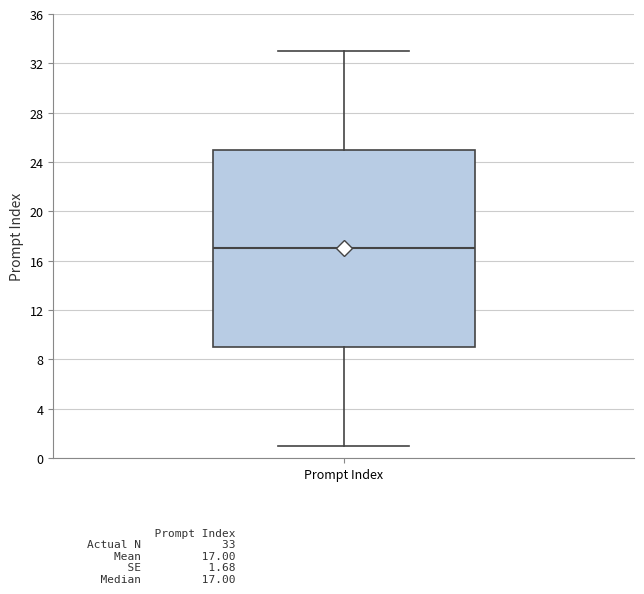

Read this box plot against the y-axis: the position of the median line, the range covered by the box, and the ends of both whiskers. The values are not printed on the chart, so give them approximately, as read against the axis.

median 17, box 9 to 25, whiskers 1 to 33